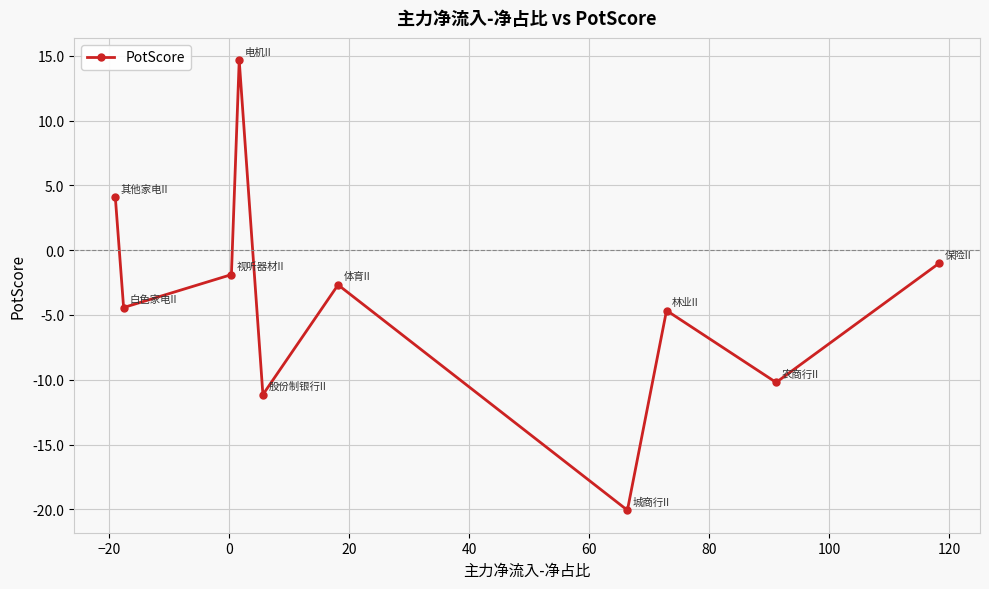

What is the difference between the maximum and second lowest values?

25.8